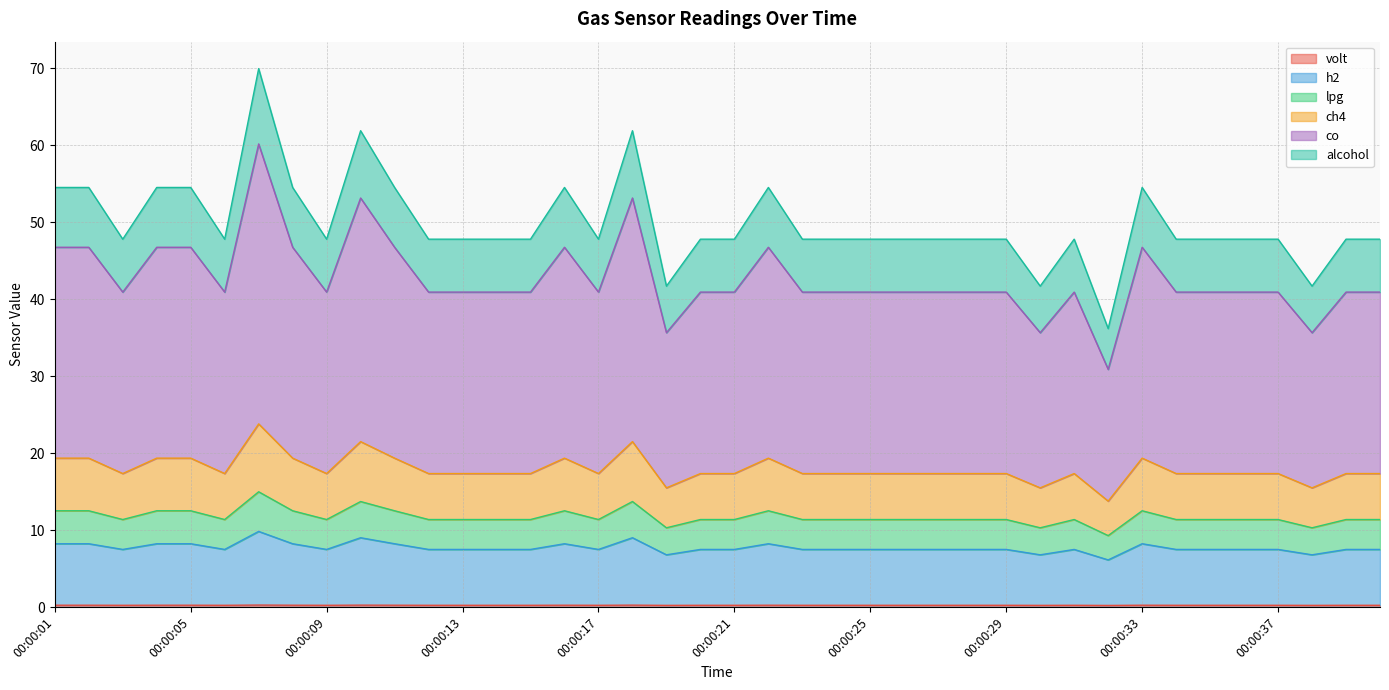

At which label does lpg first exceed 7?

00:00:01